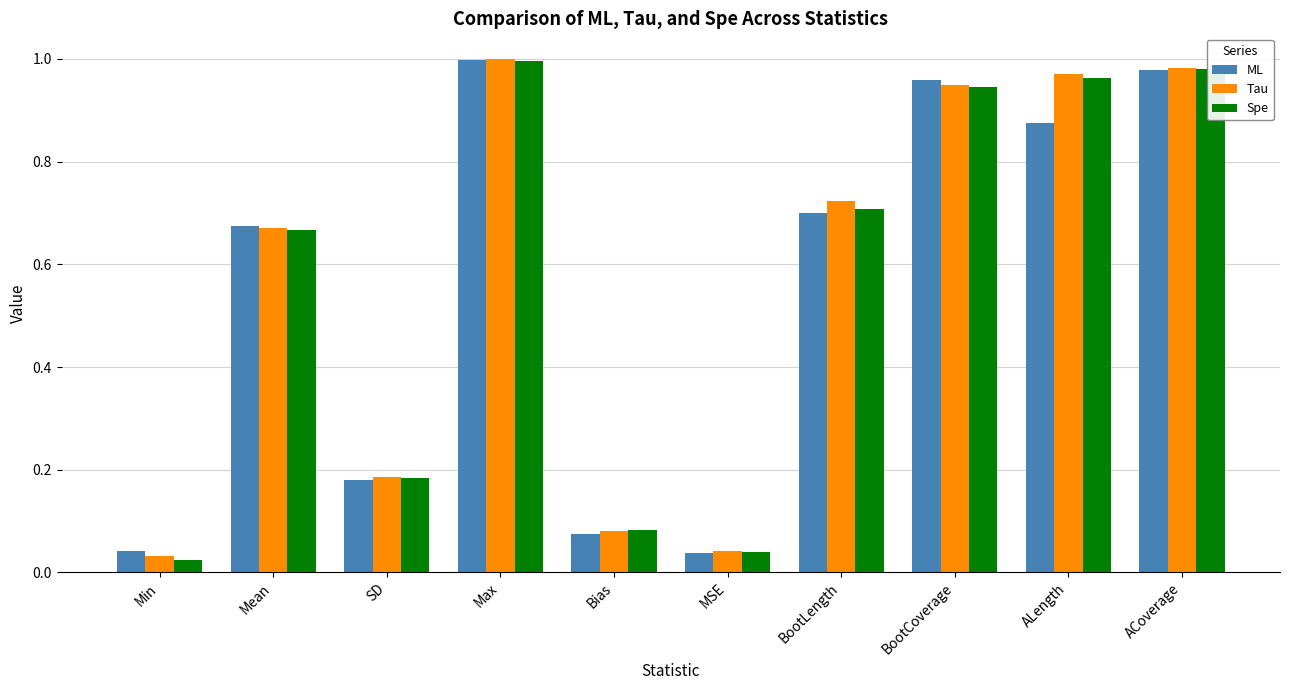

Between Min and Max, which series saw the biggest shift?

Spe